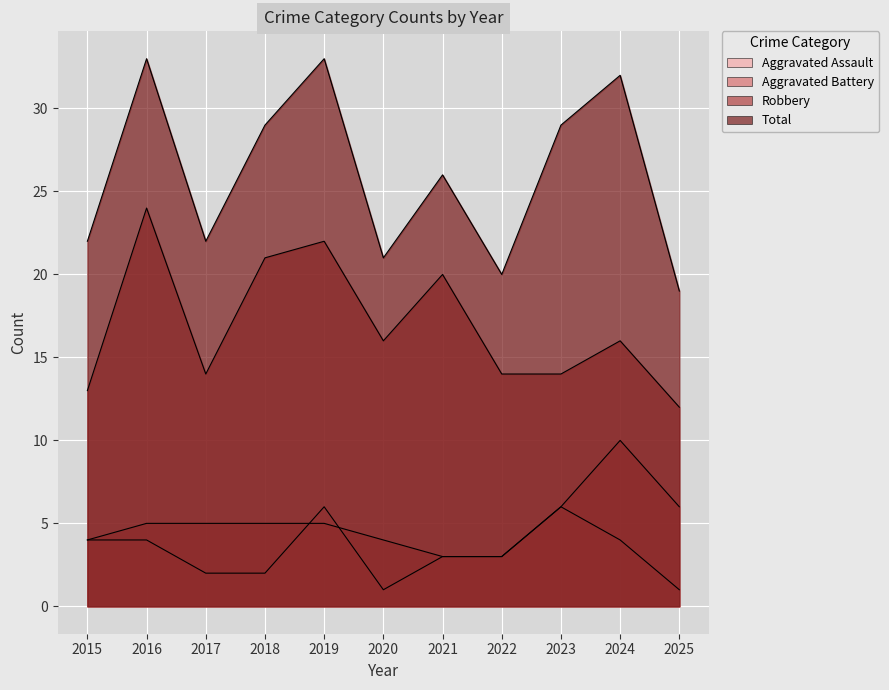

What are all the series names shown in the legend?

Aggravated Assault, Aggravated Battery, Robbery, Total